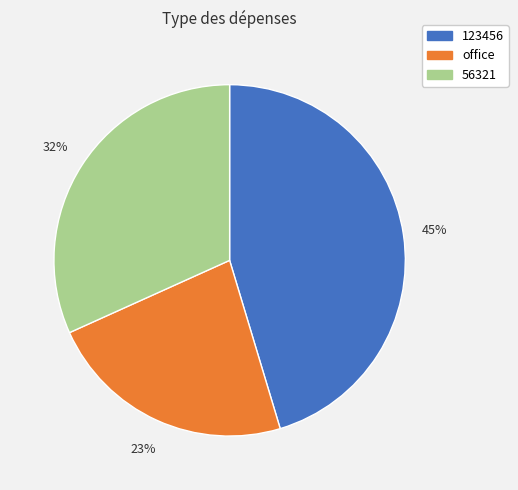

Which slice is the smallest?

office